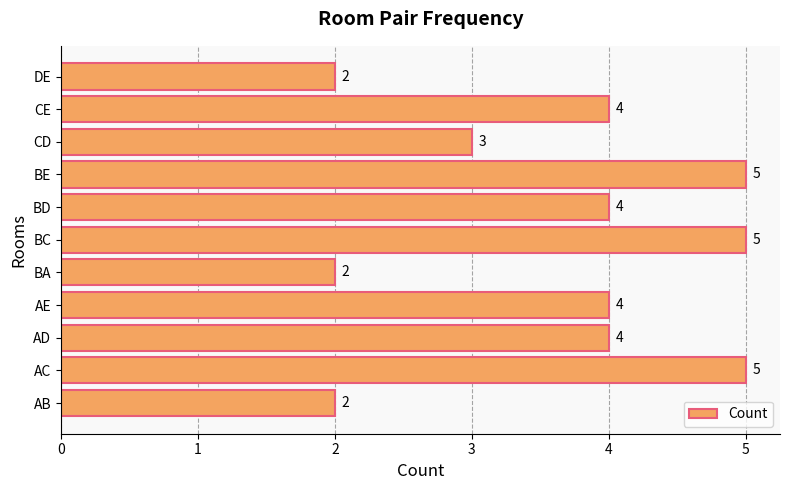

How many data points are less than 4?

4